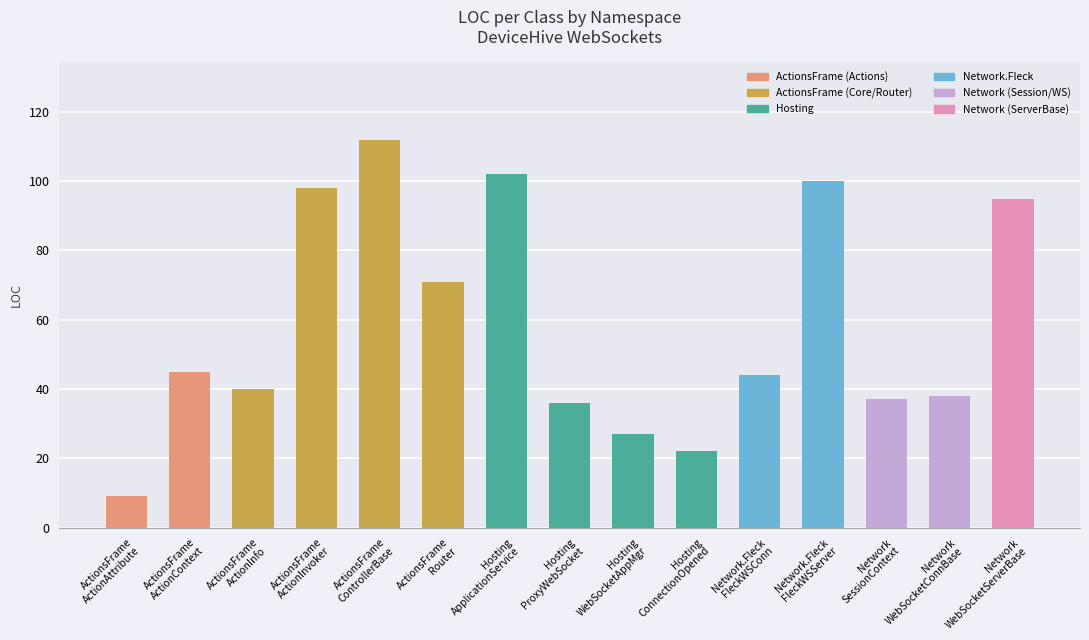

How many distinct data groups are displayed?

1